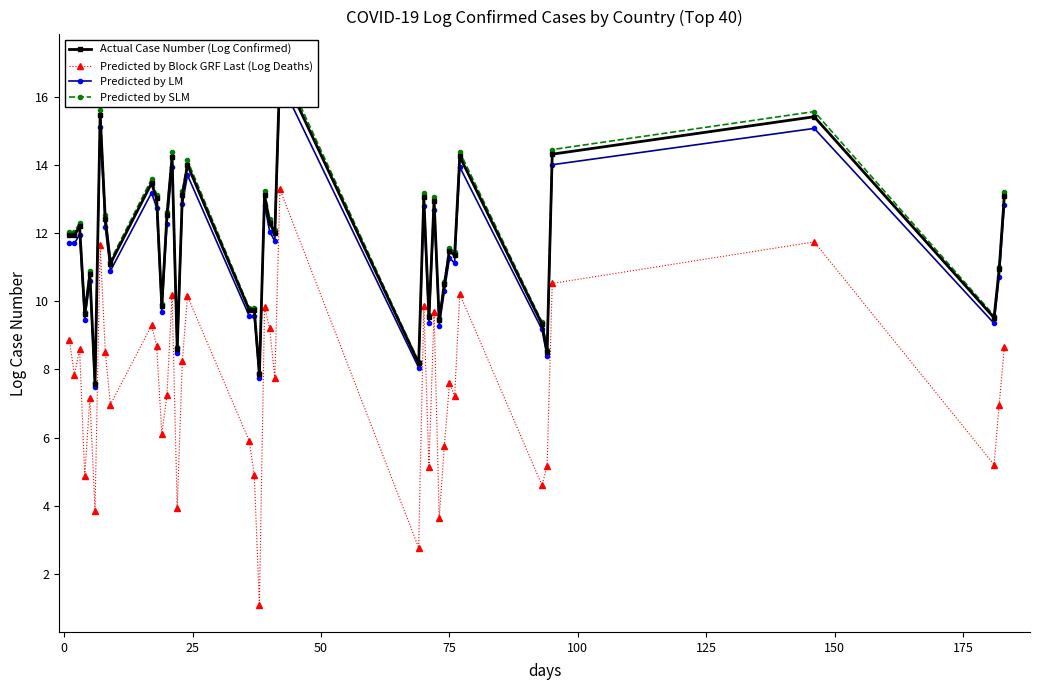

How many data points in Predicted by LM are above 11?

23